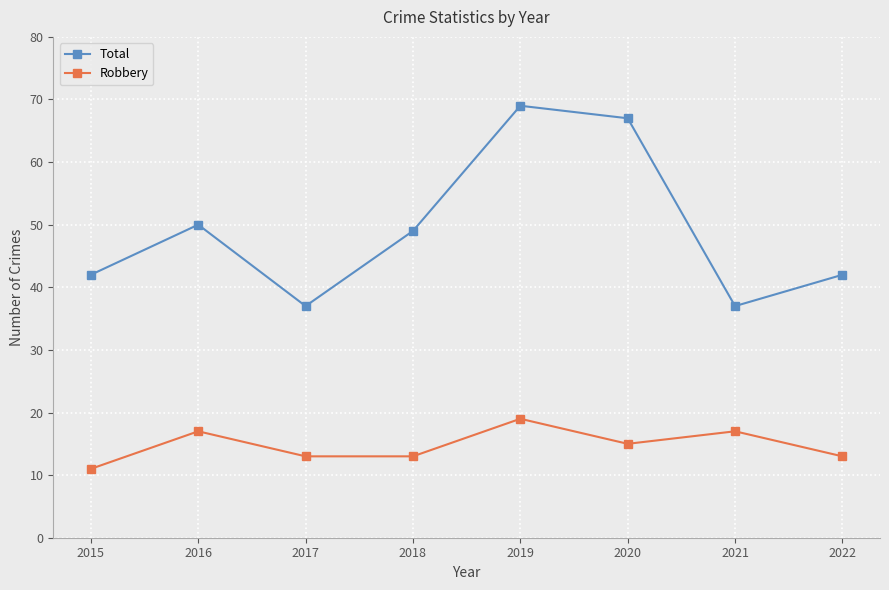

How many lines are shown in the chart?

2